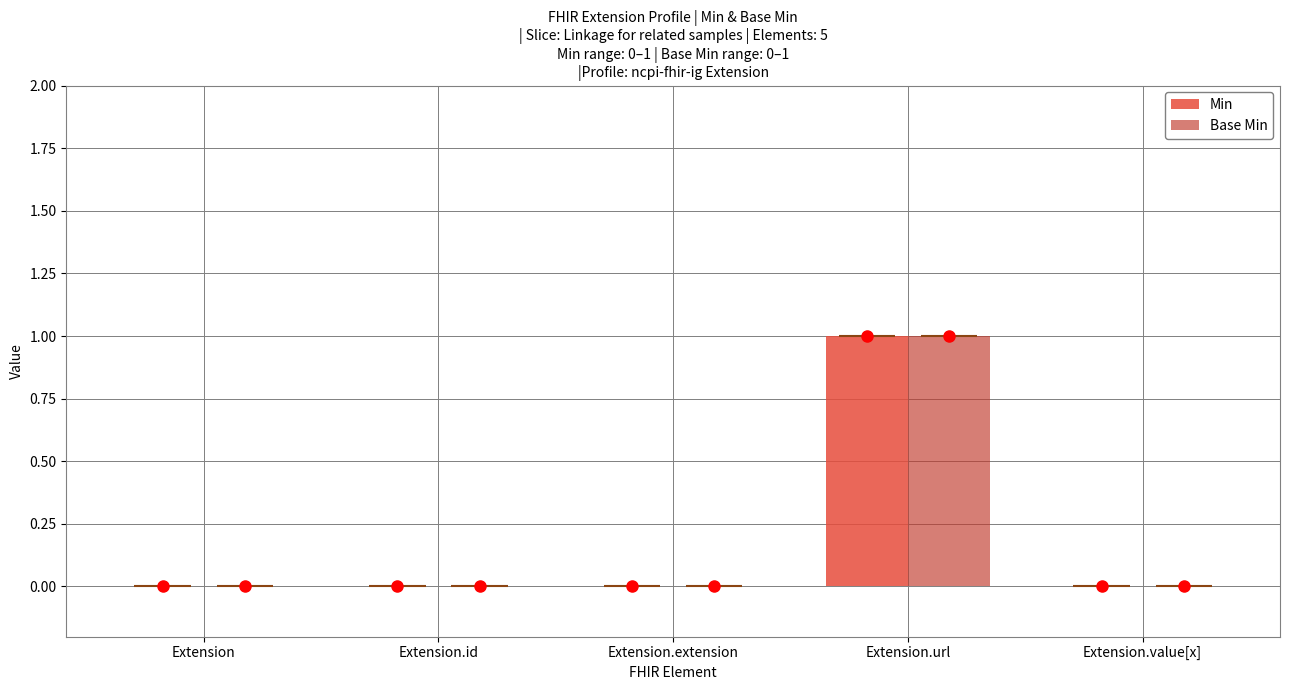

Rank the series by their maximum value, from highest to lowest.

Min, Base Min